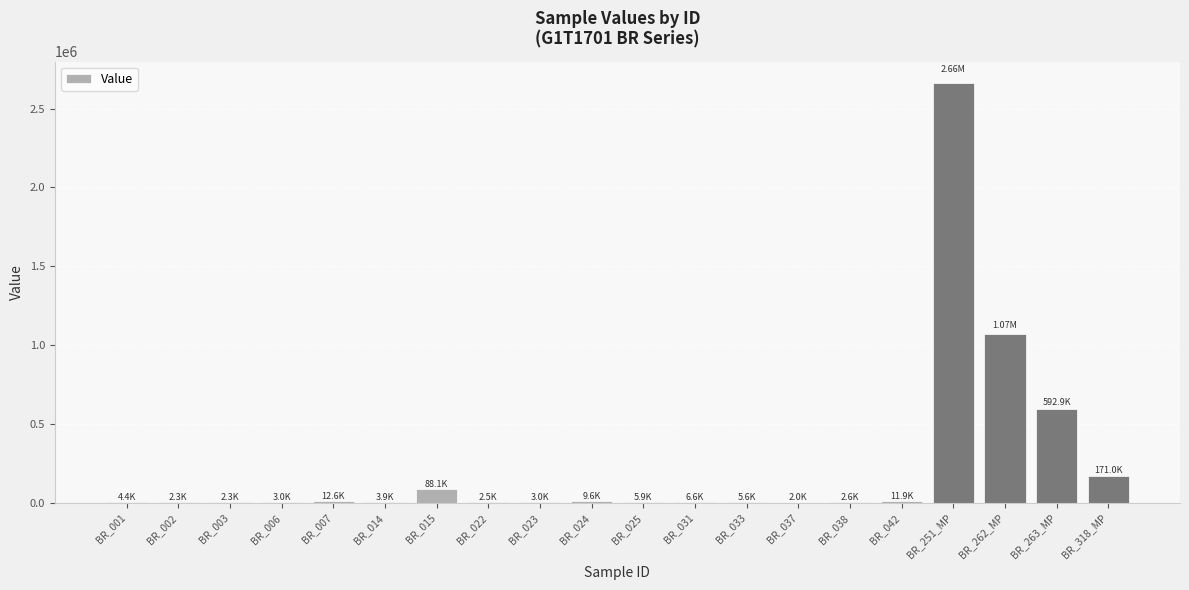

What is the sum of the values at BR_015 and BR_263_MP?

681025.8